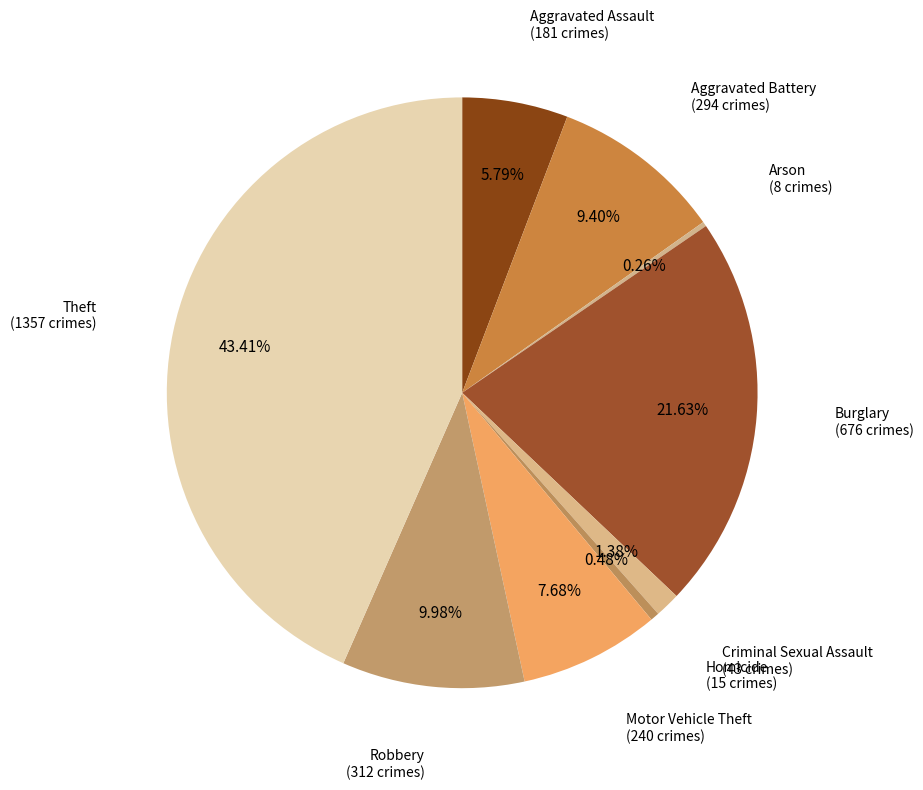

To the nearest percent, what is the difference between the largest and smallest slice percentages?

43%